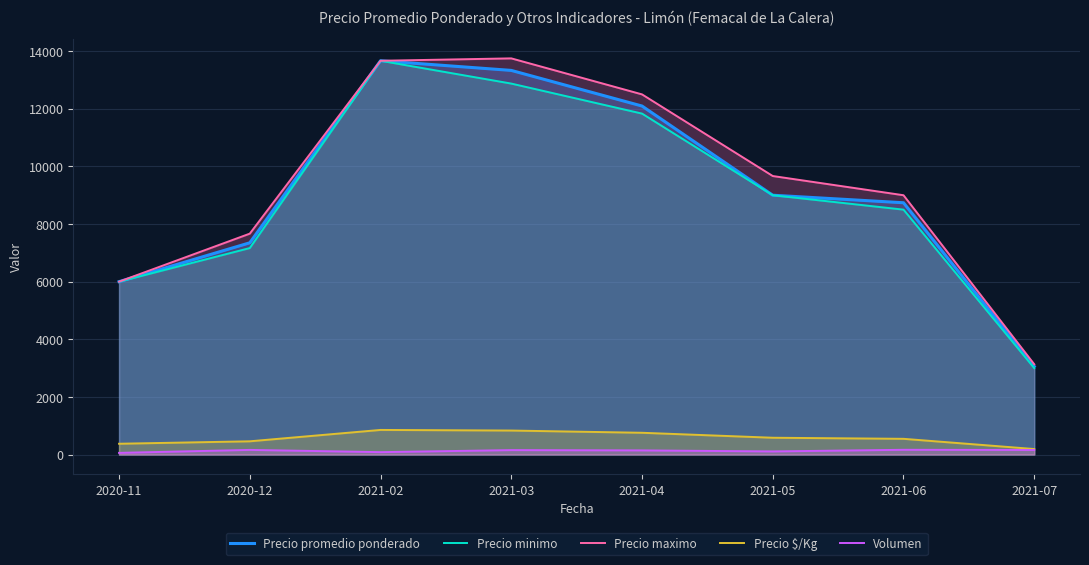

How many lines are shown in the chart?

5